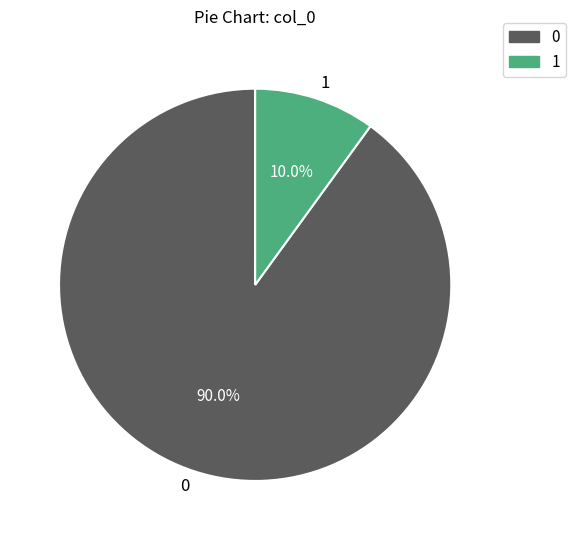

Count the number of slices in the pie.

2